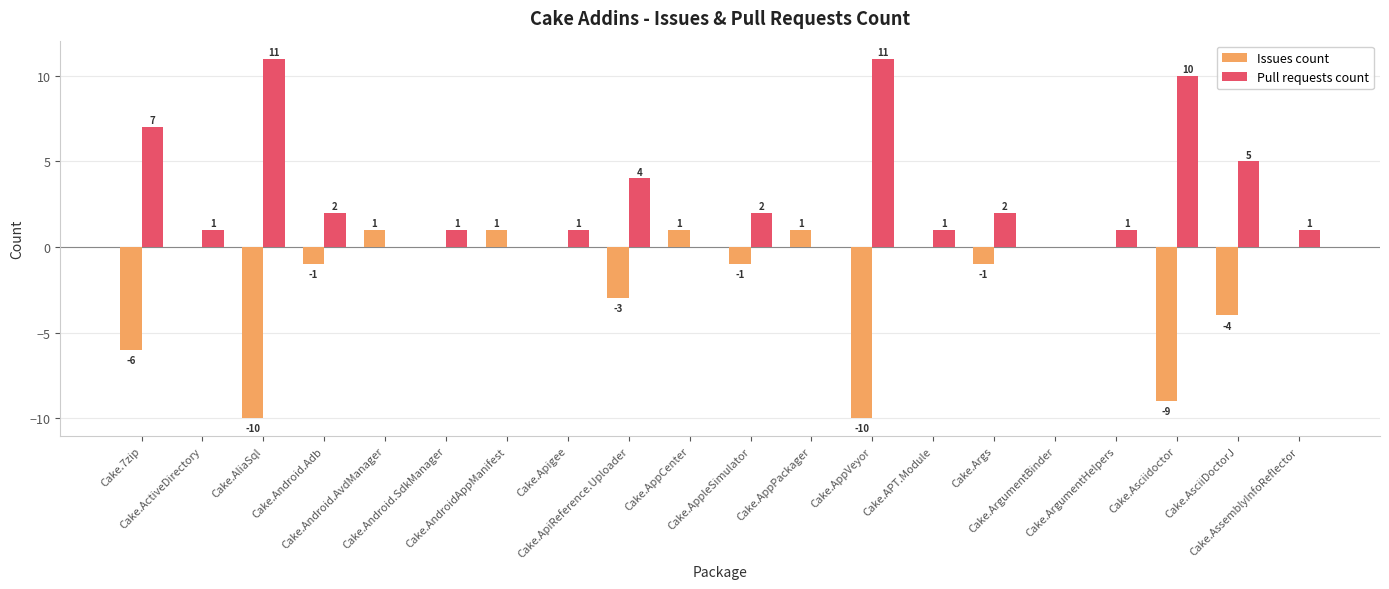

Count the number of data series in this chart.

2